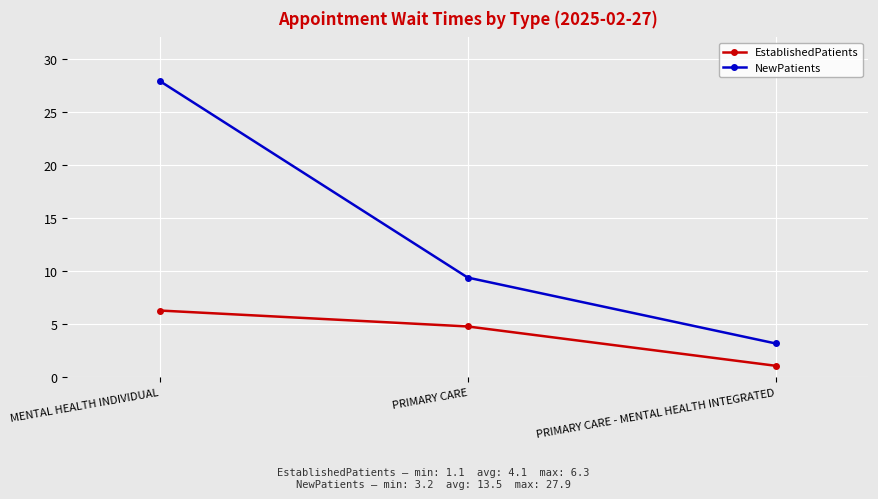

How many data points does each series have?

3